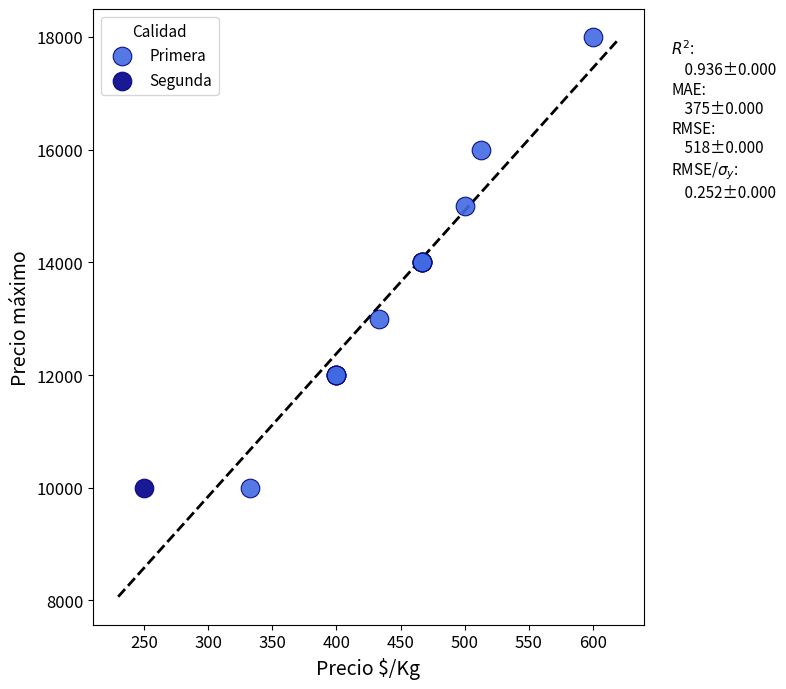

What are all the series names shown in the legend?

Primera, Segunda